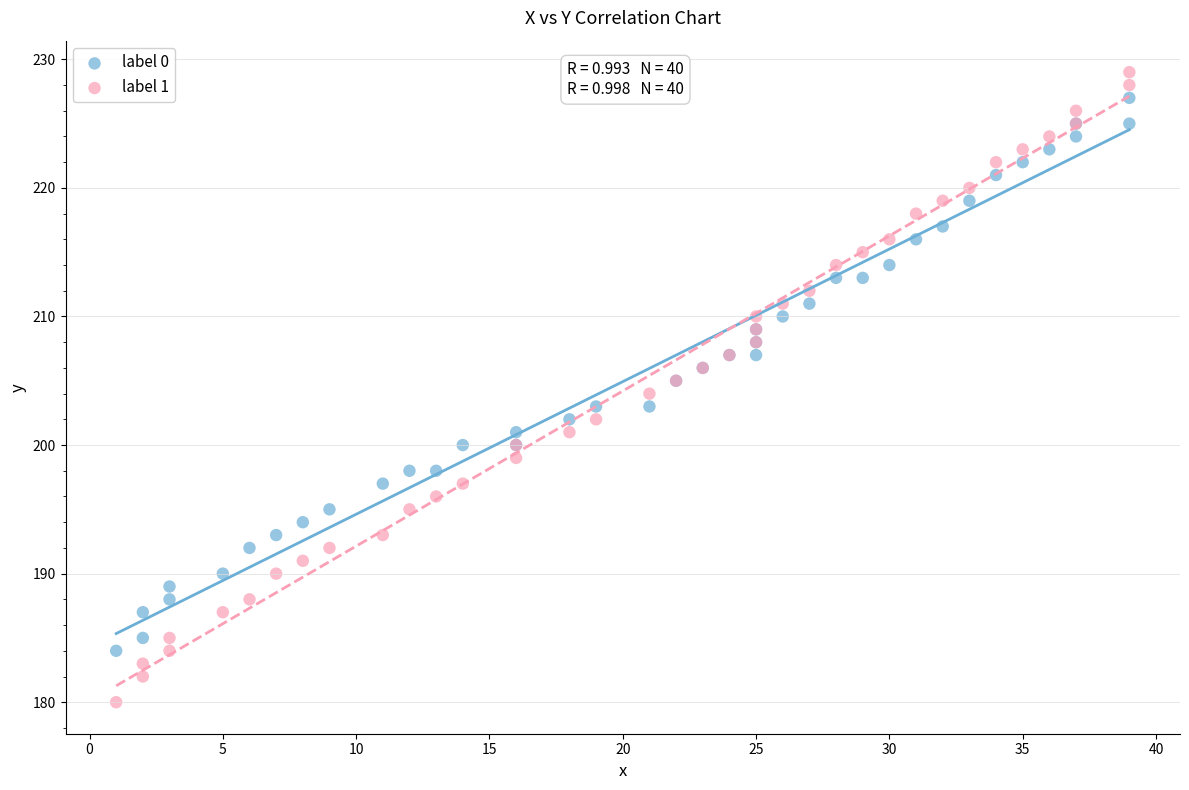

Which series contains the lowest Y value?

label 1